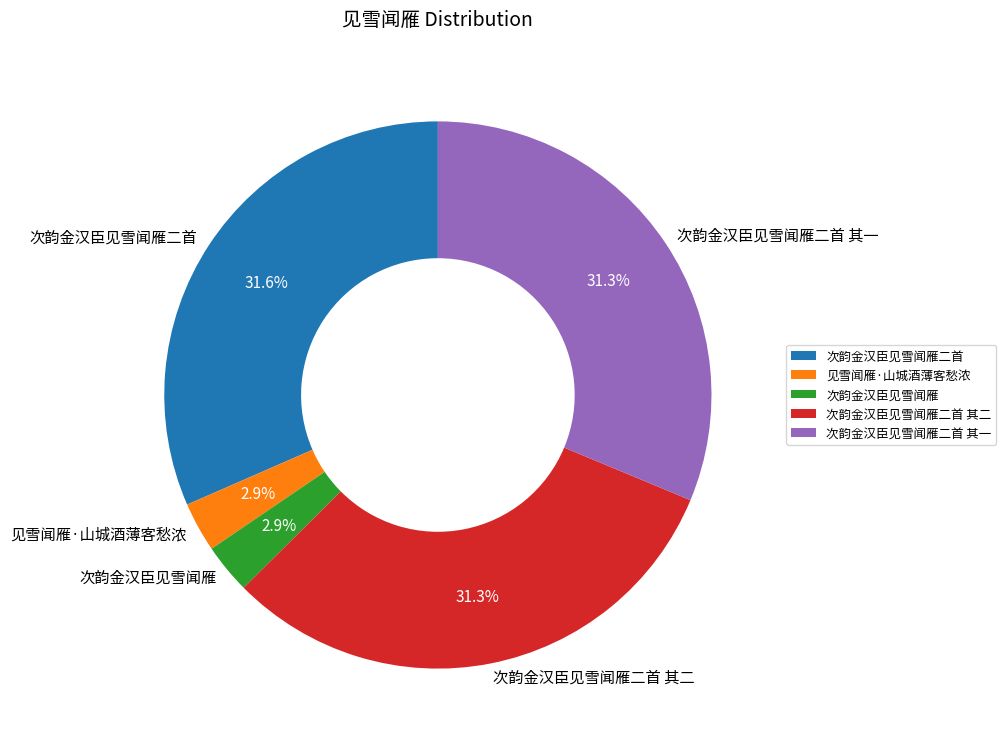

Does 见雪闻雁·山城酒薄客愁浓 represent more than half of the total?

No